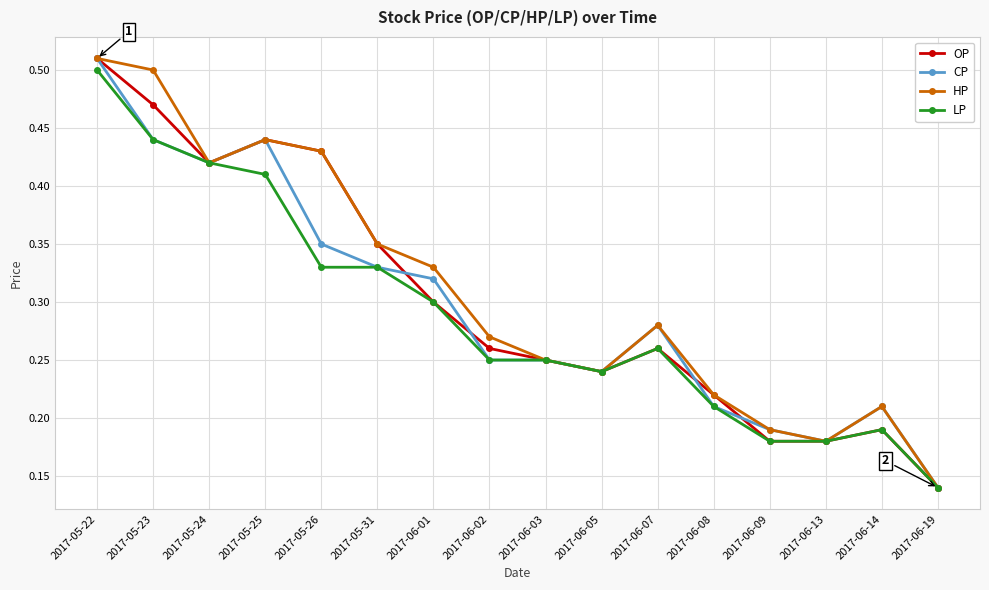

Does the chart have visible grid lines?

Yes